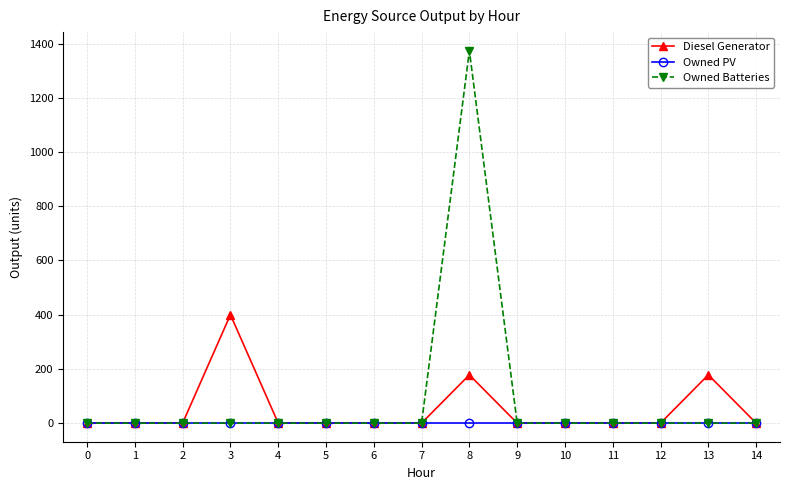

True or false: Owned Batteries has more than 0 points higher than both neighbors.

True